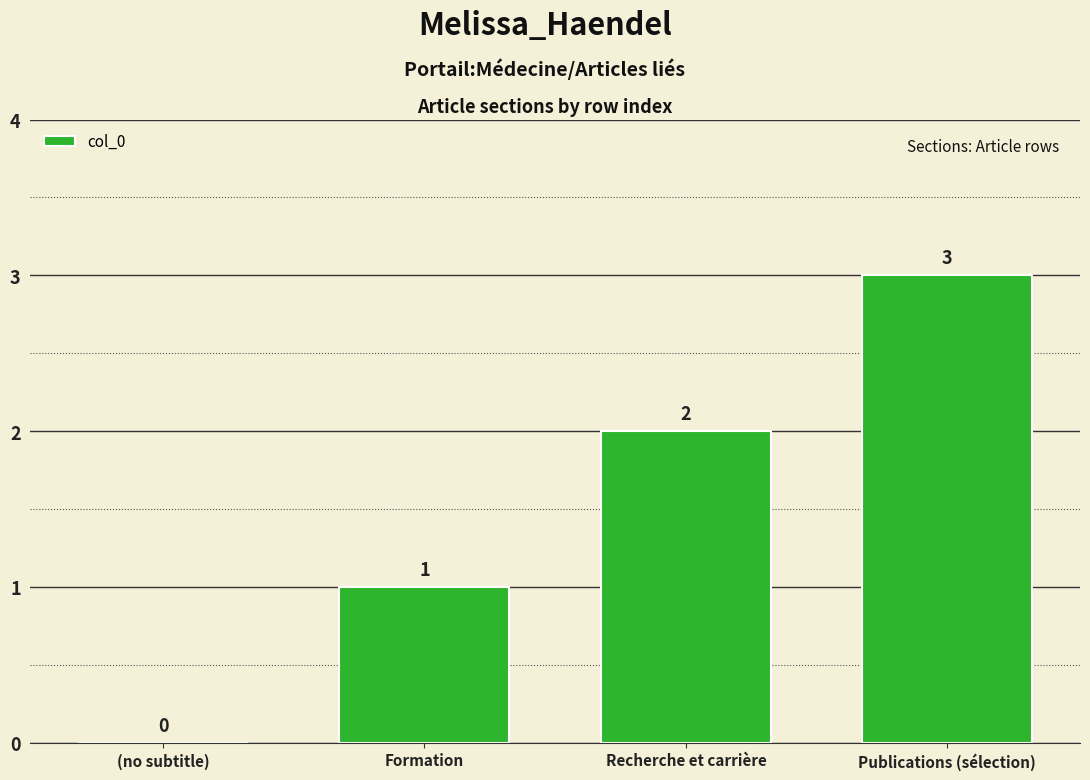

Where is the data nearest to the value 1?

Formation